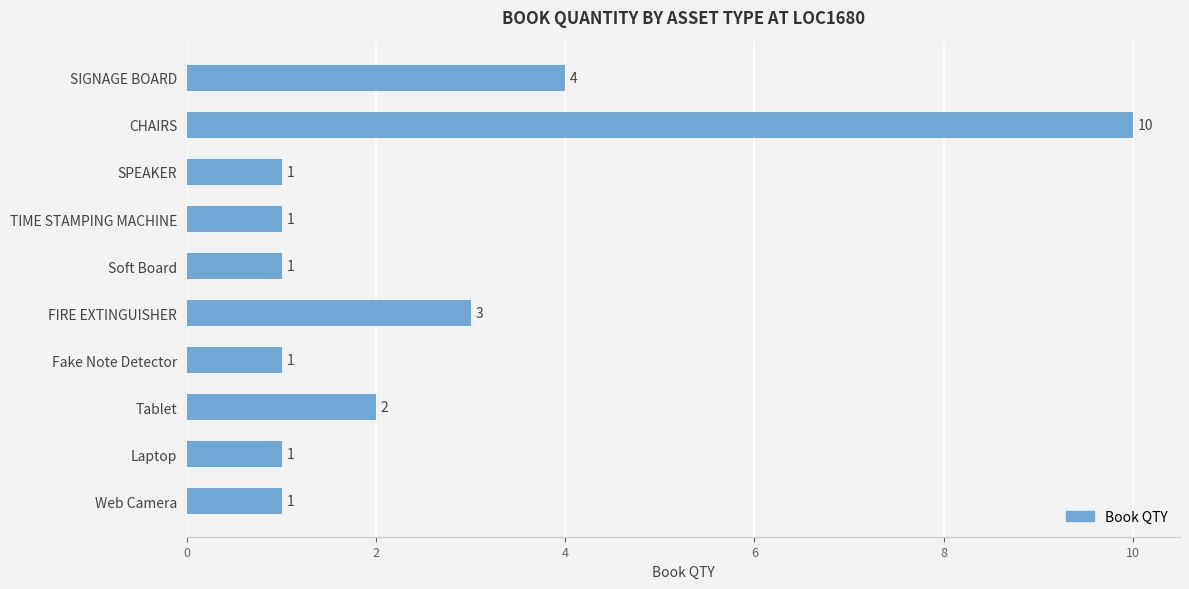

Count the values in the range 1 to 3.

8